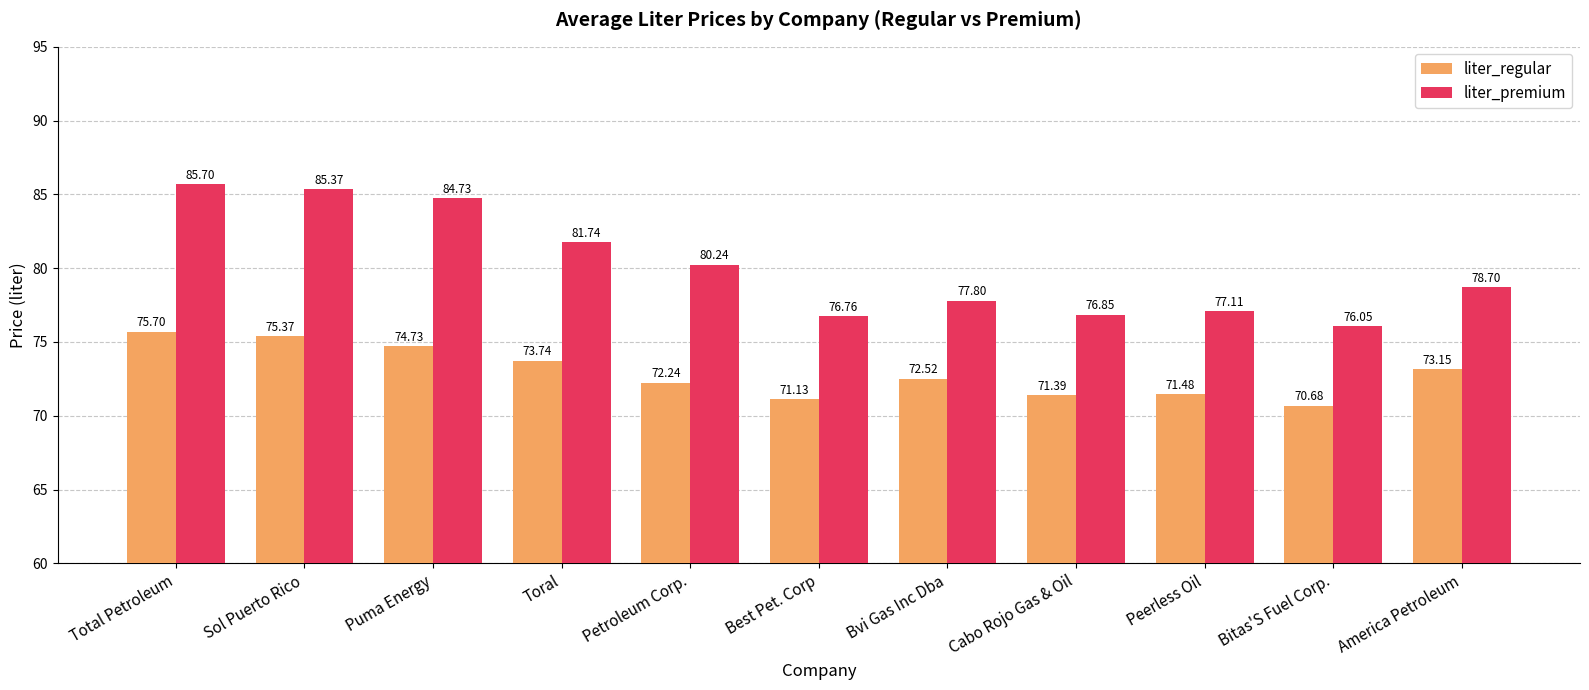

At which label does liter_regular first exceed 72?

Total Petroleum